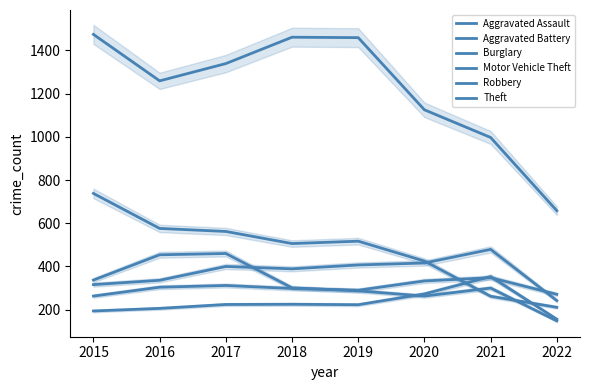

The value of Aggravated Battery at 2020 is 644. True or false?

False